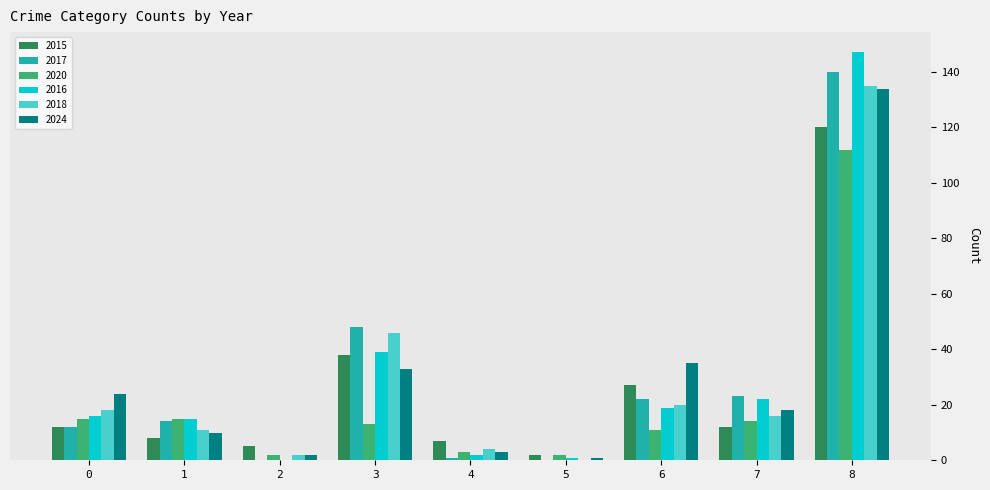

Is the value of 2015 at 2 greater than the value of 2016 at 7?

No